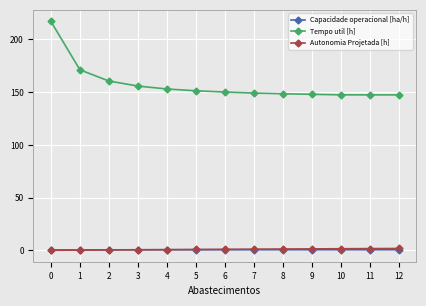

Count the number of categories in the chart.

13